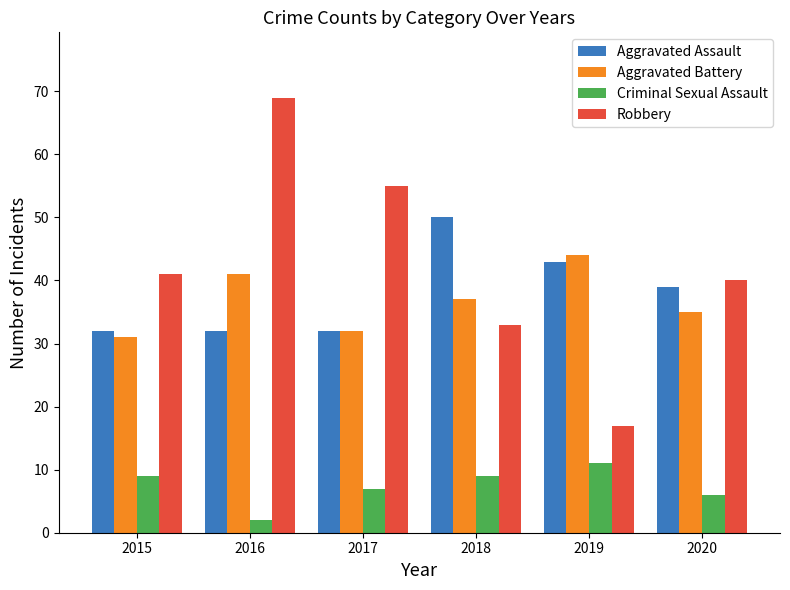

Reading left to right, list all the values displayed in this chart.

Aggravated Assault: 32	32	32	50	43	39
Aggravated Battery: 31	41	32	37	44	35
Criminal Sexual Assault: 9	2	7	9	11	6
Robbery: 41	69	55	33	17	40